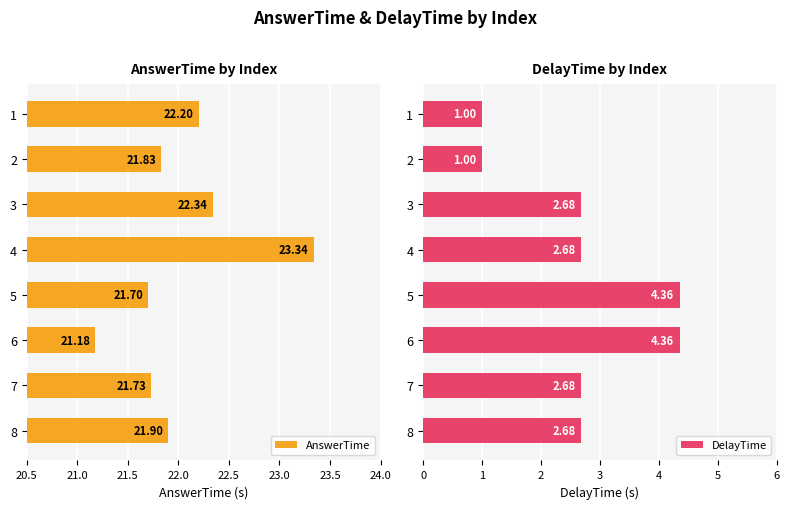

What is the sum of all AnswerTime values?

176.2